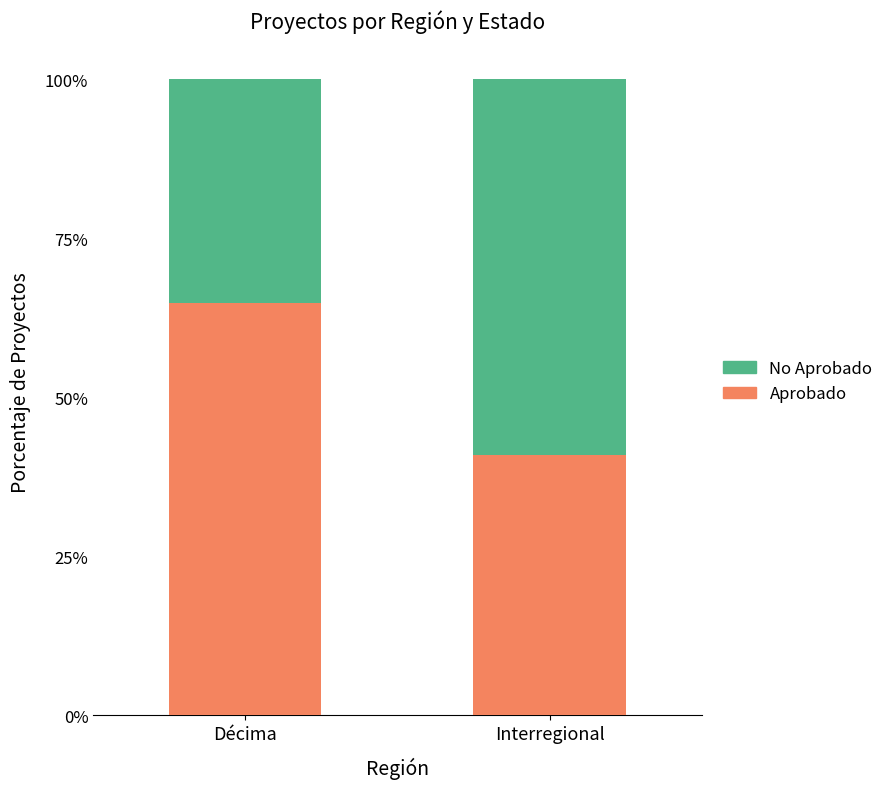

What is the total value across all series at Décima?

100.0